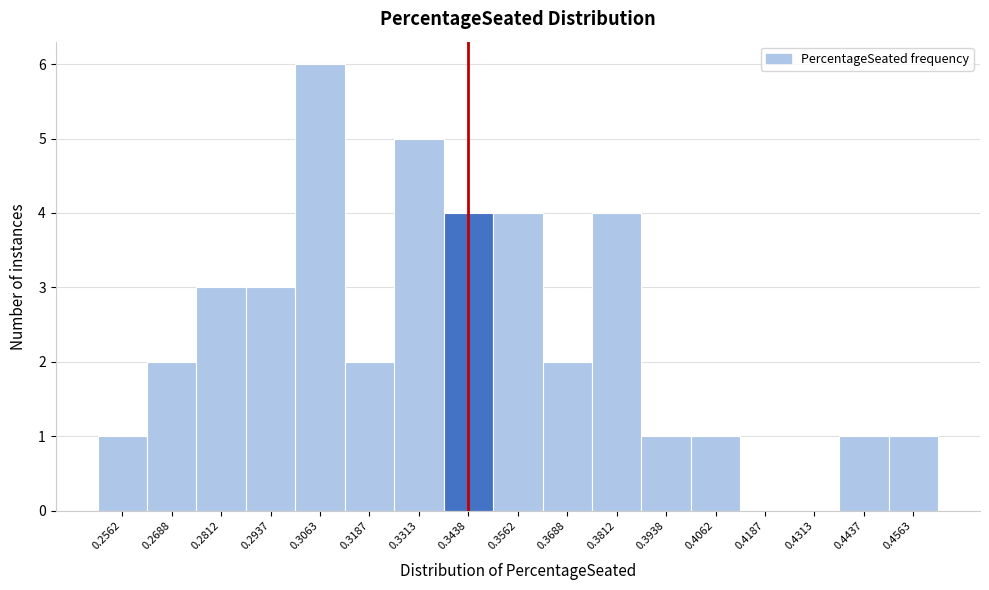

Which range on the x-axis has the tallest bar?

0.300 to 0.312